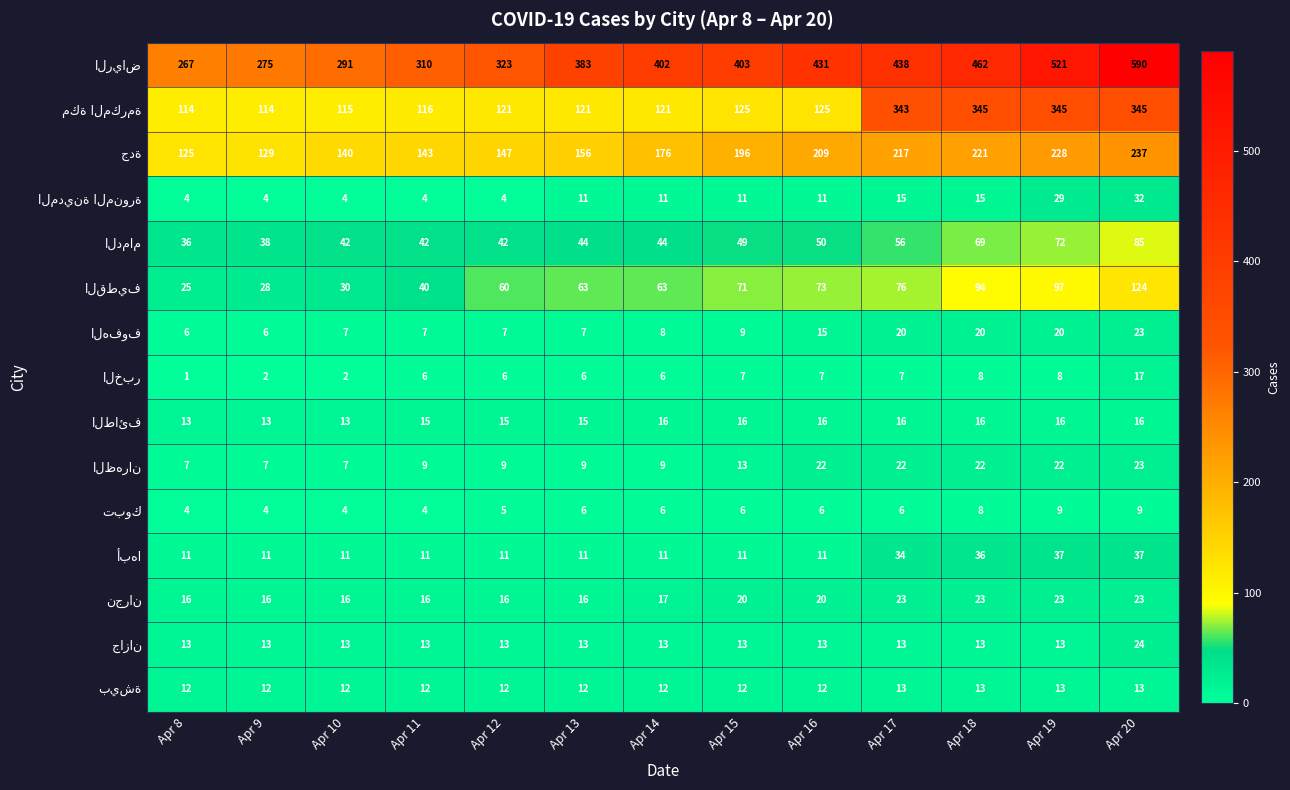

At how many categories does at least one series exceed 580?

1